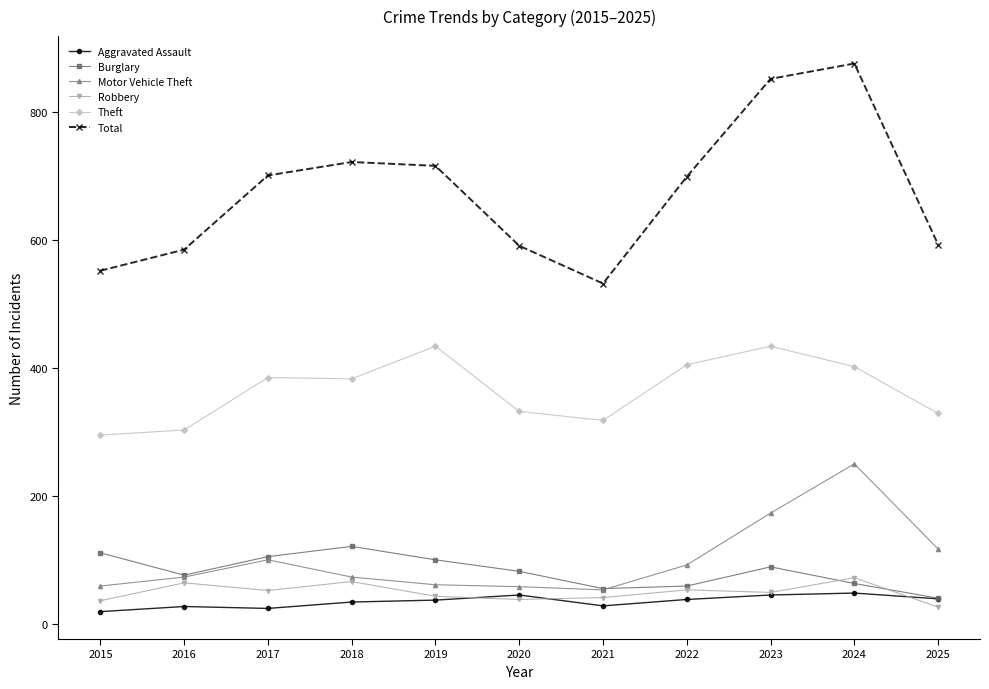

What is the value of the Theft point at the 8th from the left?

405